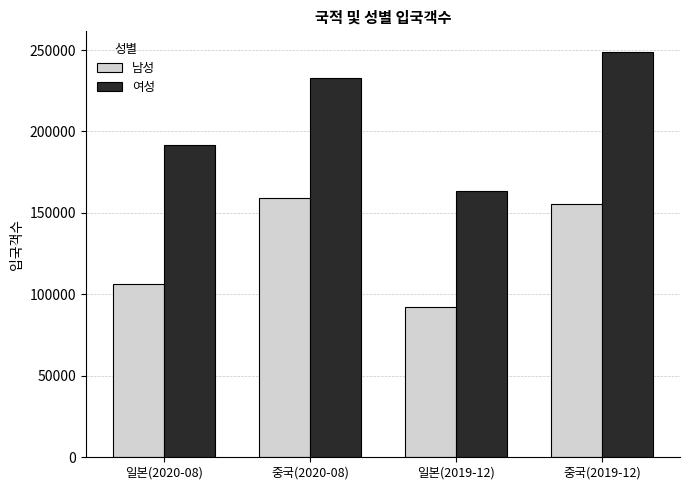

At how many categories does at least one series exceed 118425?

4